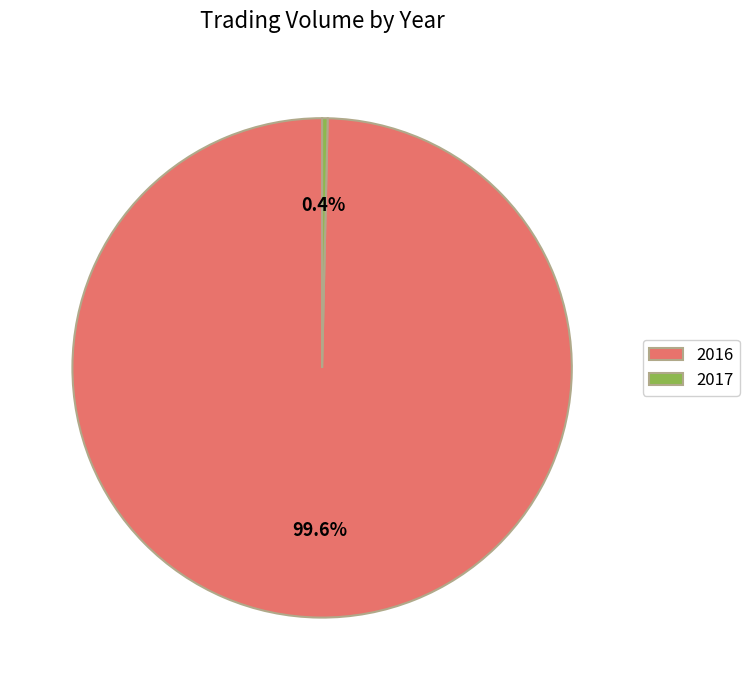

Rank the categories by value from lowest to highest.

2017, 2016